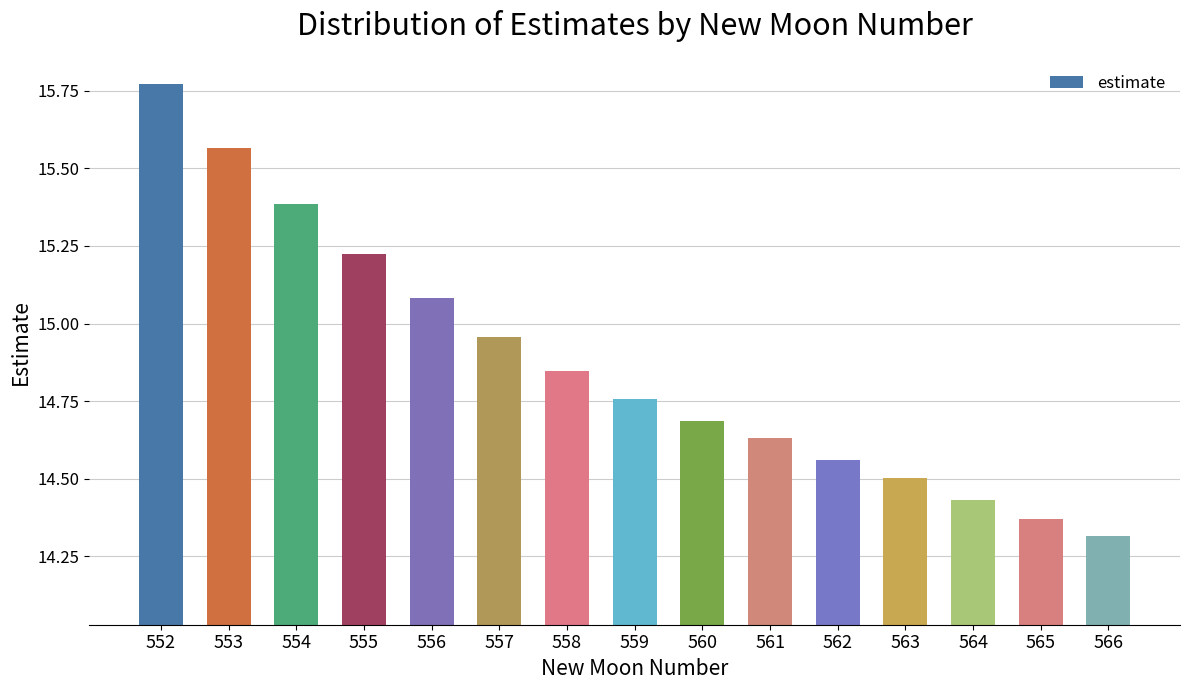

Approximately how many times larger is the value at 558 compared to 554?

1.0